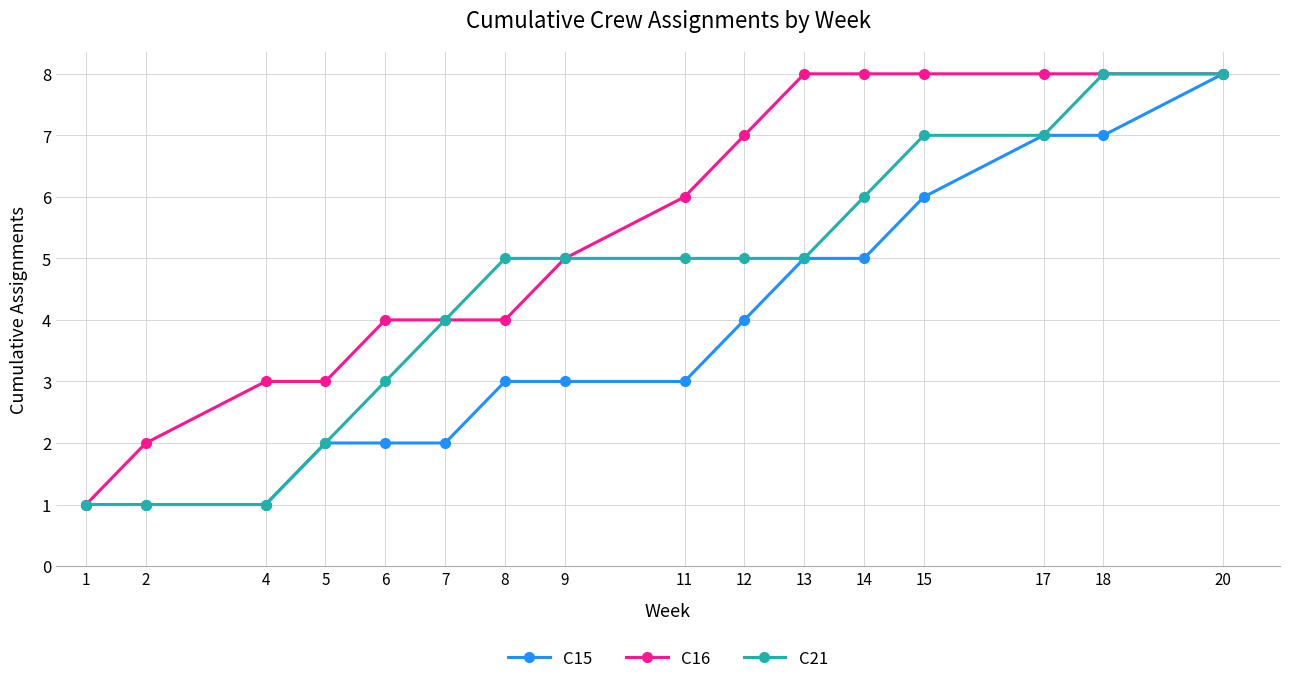

At which category is the sum across all series the highest?

20